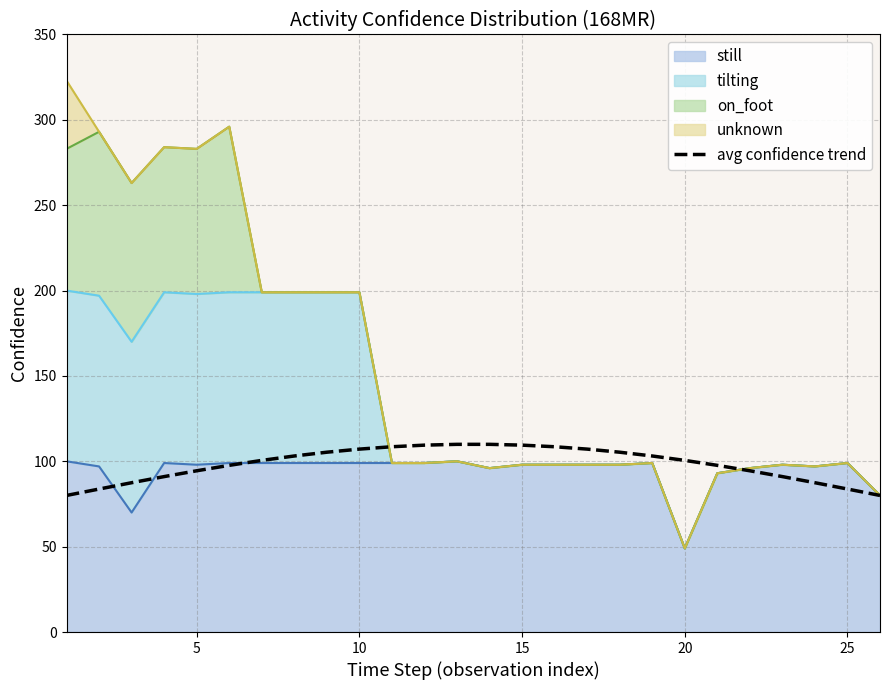

The value at 10 is 108.5. True or false?

True